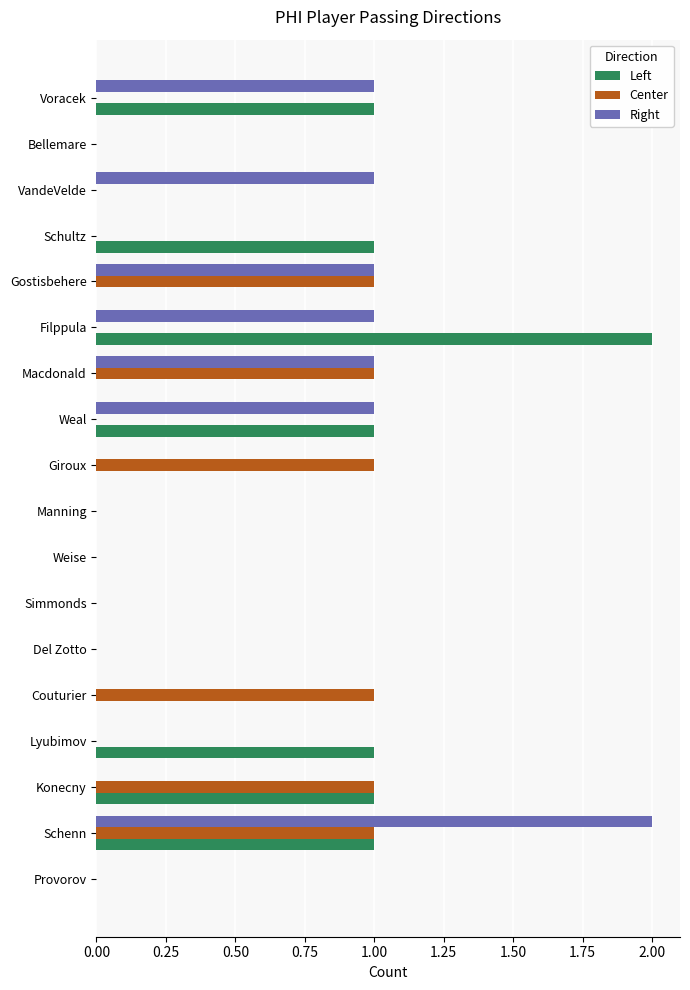

Is the value of Left at Lyubimov greater than the value of Center at Weise?

Yes